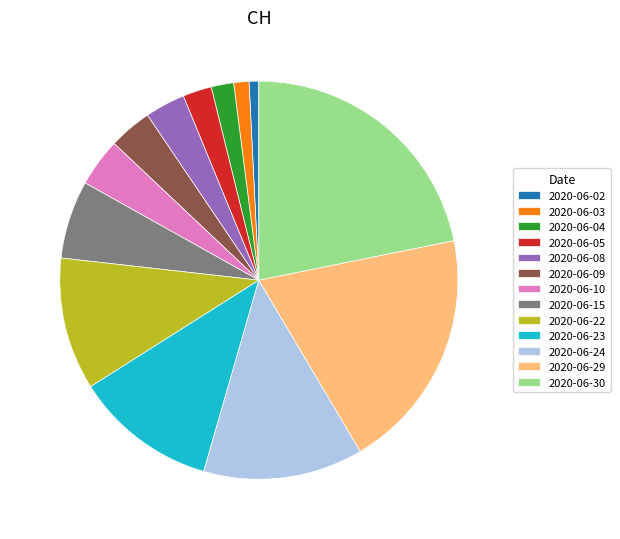

How many slices are in this pie chart?

13